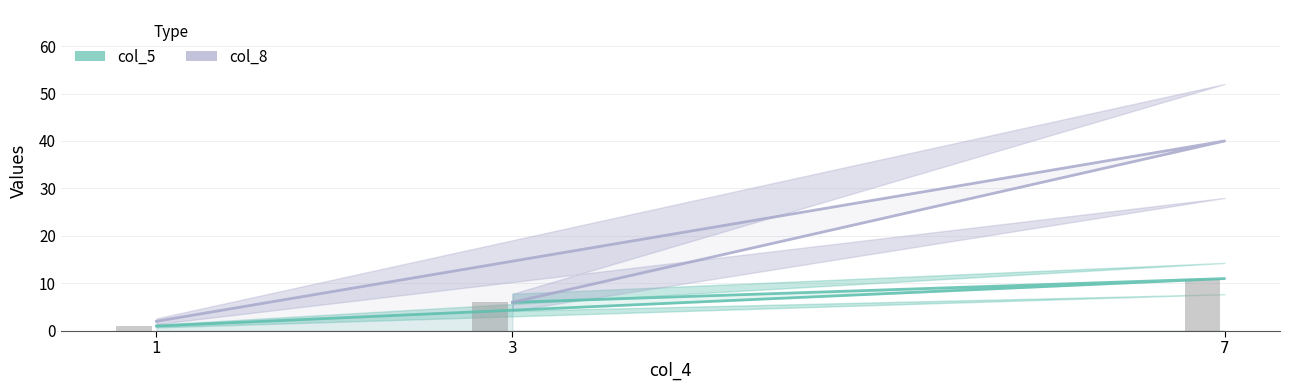

Is it true that col_5 equals 0 at 1?

False